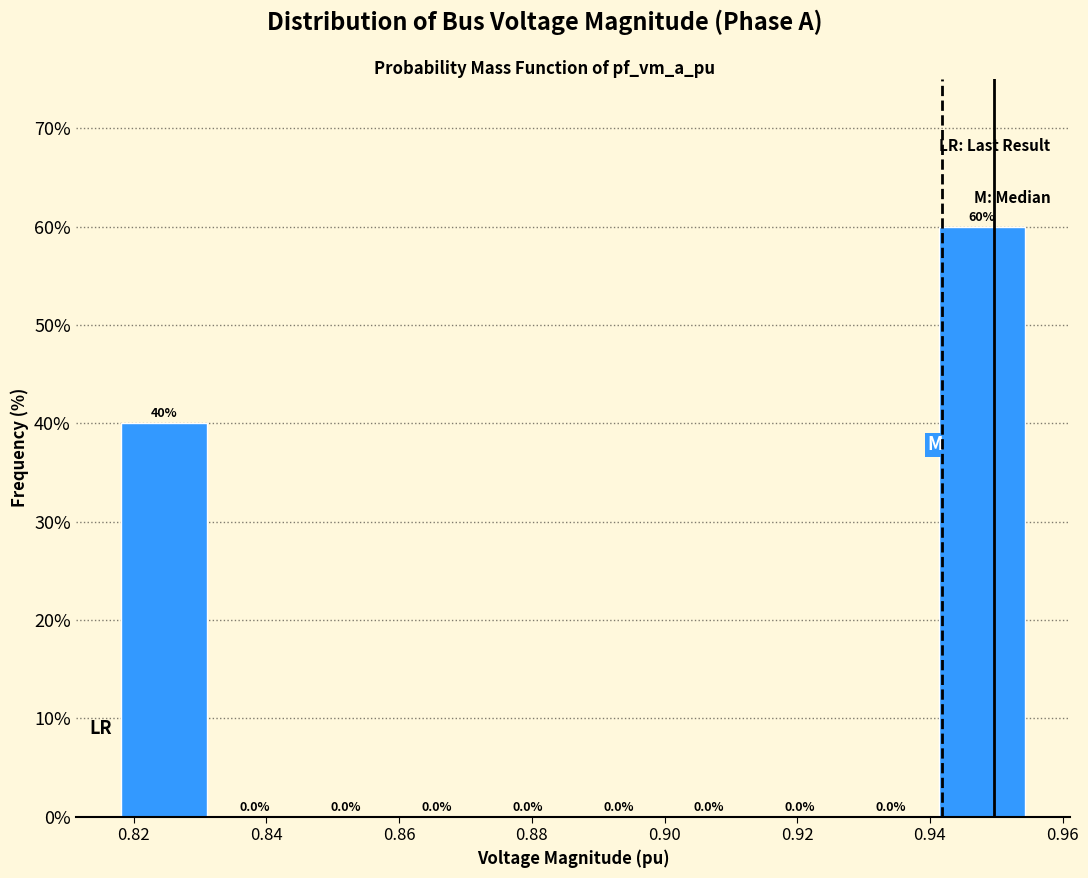

Reading left to right, transcribe this chart: for each bar, give the range it covers on the x-axis and its height. The bar edges are not printed on the chart, so give them approximately, as read against the axis.

0.818 to 0.832: 40.0
0.832 to 0.846: 0.0
0.846 to 0.858: 0.0
0.858 to 0.872: 0.0
0.872 to 0.886: 0.0
0.886 to 0.900: 0.0
0.900 to 0.914: 0.0
0.914 to 0.928: 0.0
0.928 to 0.940: 0.0
0.940 to 0.954: 60.0